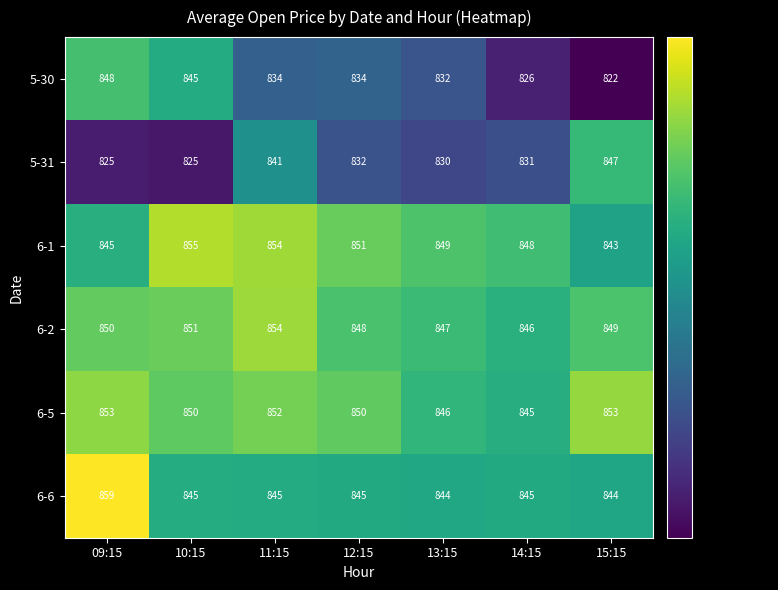

At which category does the chart reach its peak across all series?

09:15